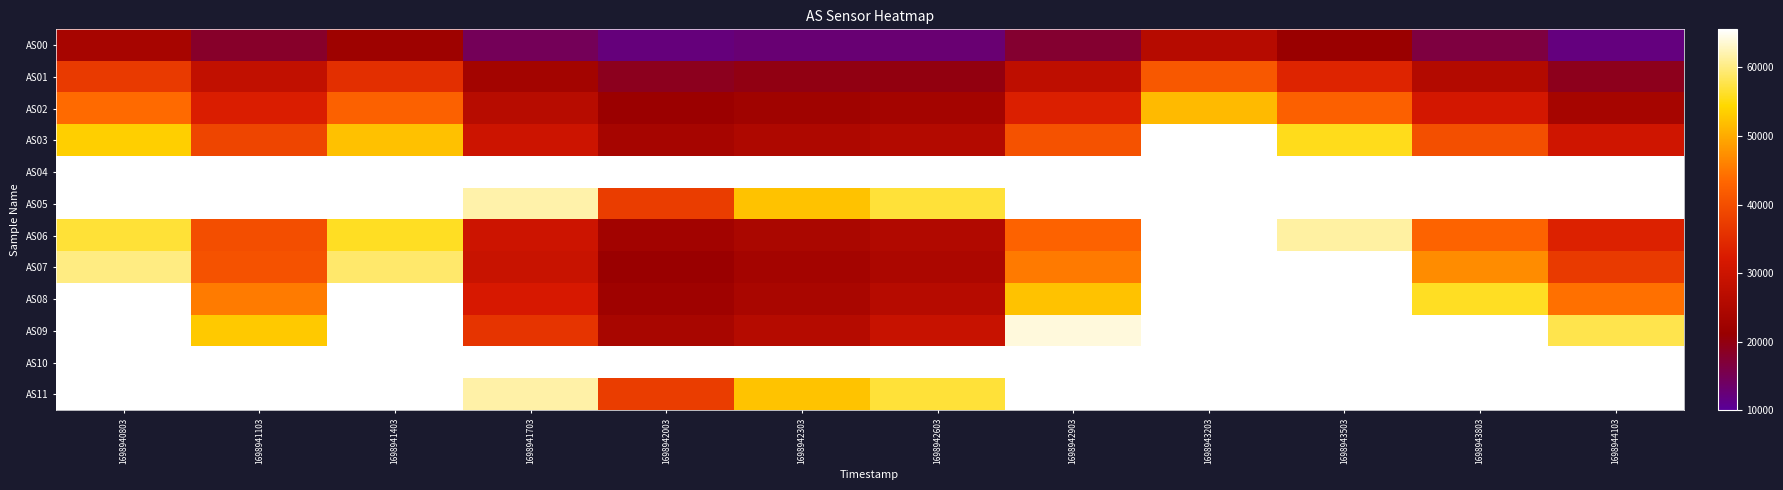

At which category does the chart reach its peak across all series?

1698943203